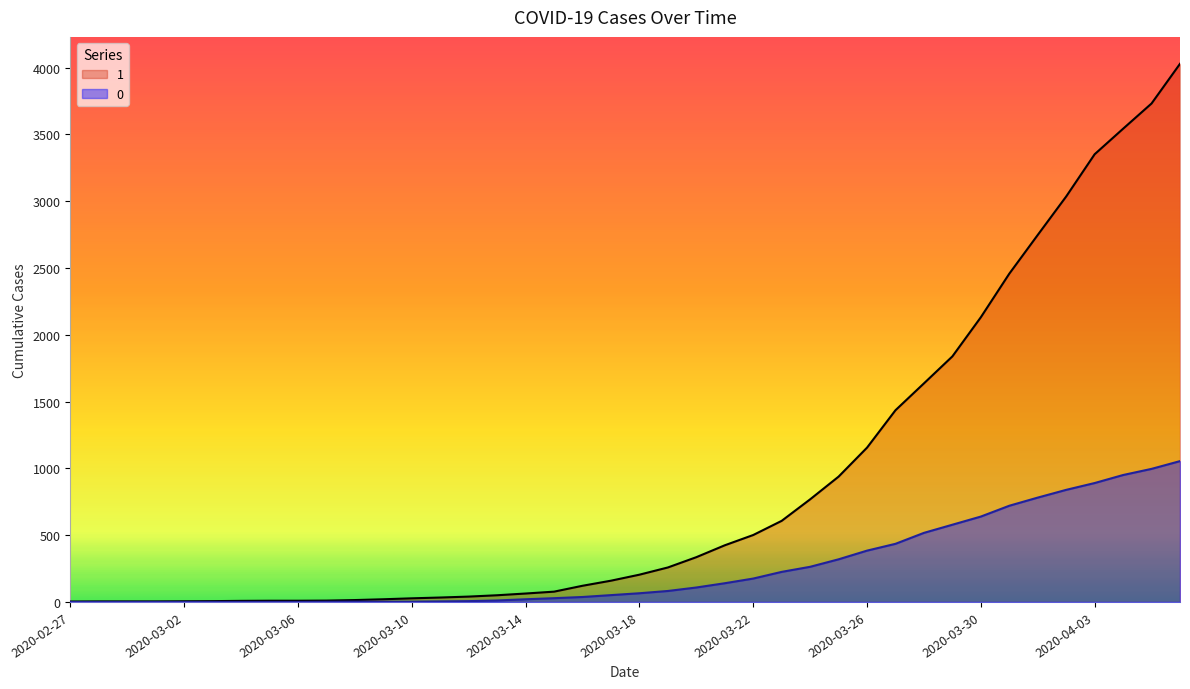

Which series has the largest range (max minus min)?

1